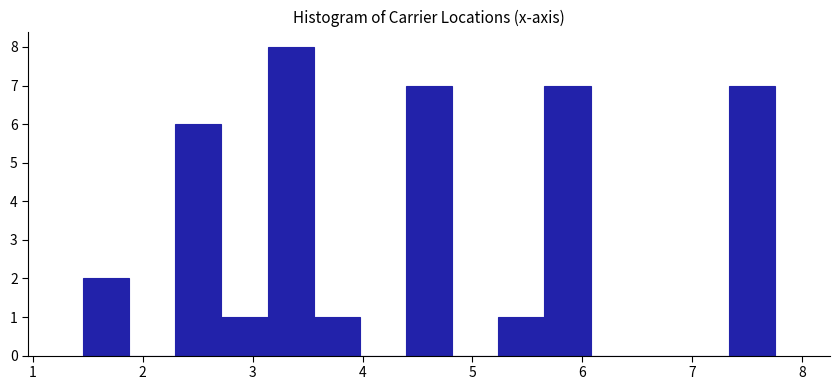

Reading left to right, list every bar in this chart as the range it spans on the x-axis followed by its height. Neither the bar edges nor the heights are printed on the chart, so give them approximately, as read against the axes.

1.5 to 1.9: 2
1.9 to 2.3: 0
2.3 to 2.7: 6
2.7 to 3.1: 1
3.1 to 3.6: 8
3.6 to 4.0: 1
4.0 to 4.4: 0
4.4 to 4.8: 7
4.8 to 5.2: 0
5.2 to 5.7: 1
5.7 to 6.1: 7
6.1 to 6.5: 0
6.5 to 6.9: 0
6.9 to 7.3: 0
7.3 to 7.8: 7